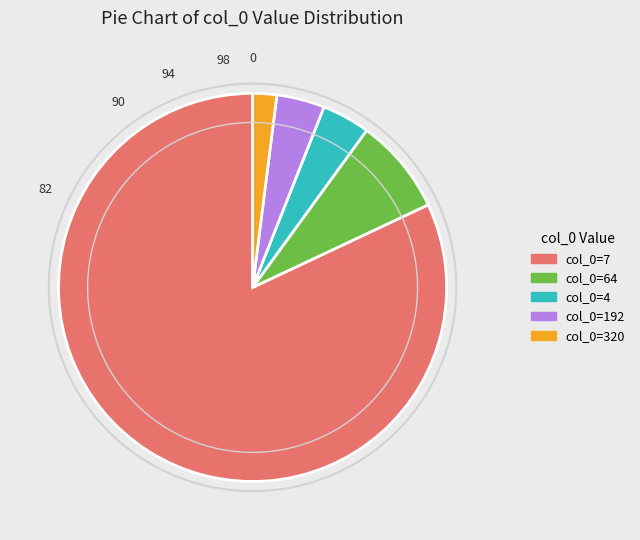

The col_0=7 slice represents 74% of the pie. True or false?

False